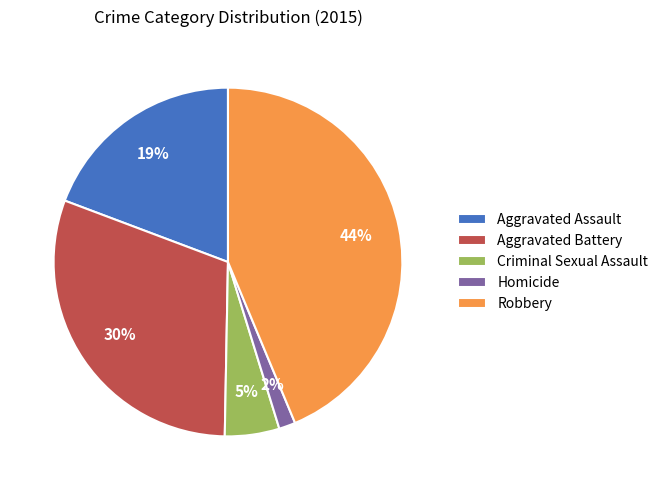

Between Homicide and Criminal Sexual Assault, which is larger?

Criminal Sexual Assault